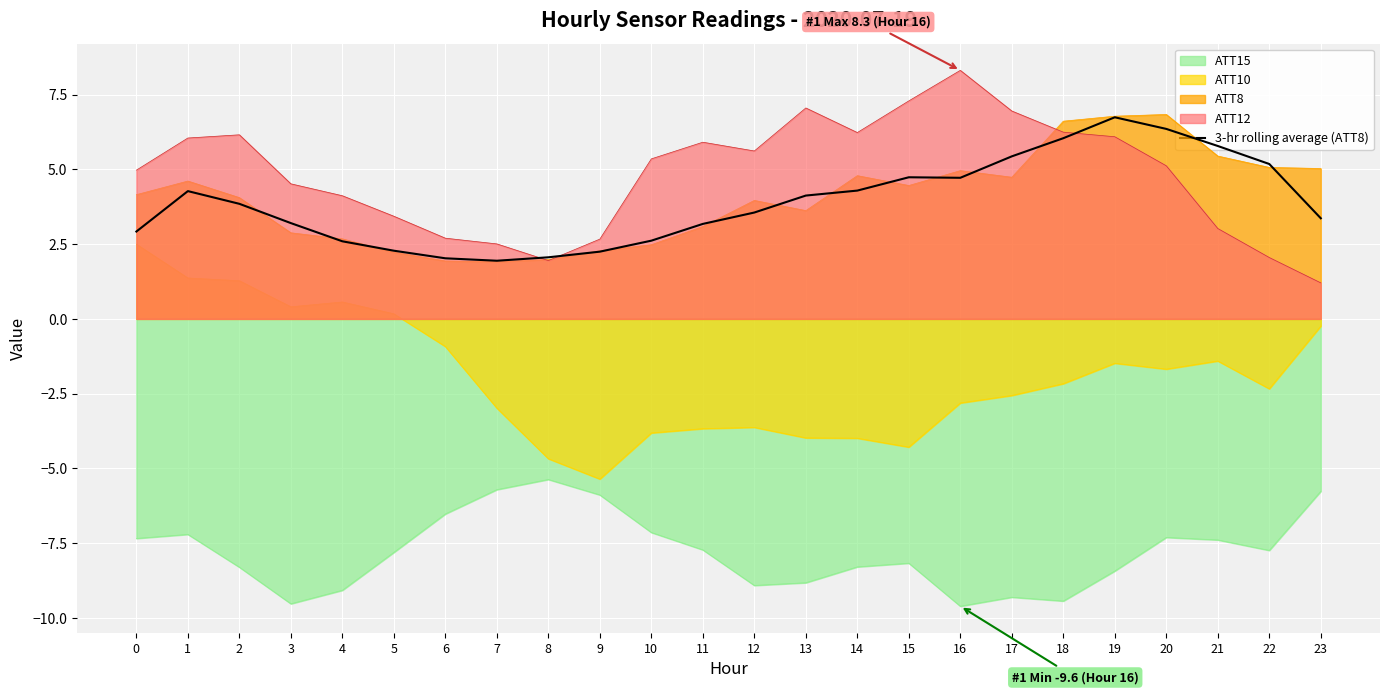

List the labels in order of value, largest first.

19, 20, 18, 21, 17, 22, 15, 16, 14, 1, 13, 2, 12, 23, 3, 11, 0, 10, 4, 5, 9, 8, 6, 7